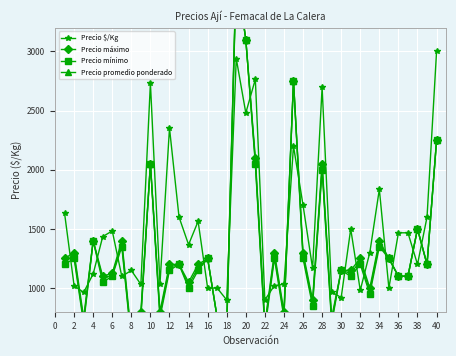

After their last crossing, which series has the higher values: Precio $/Kg or Precio máximo?

Precio $/Kg